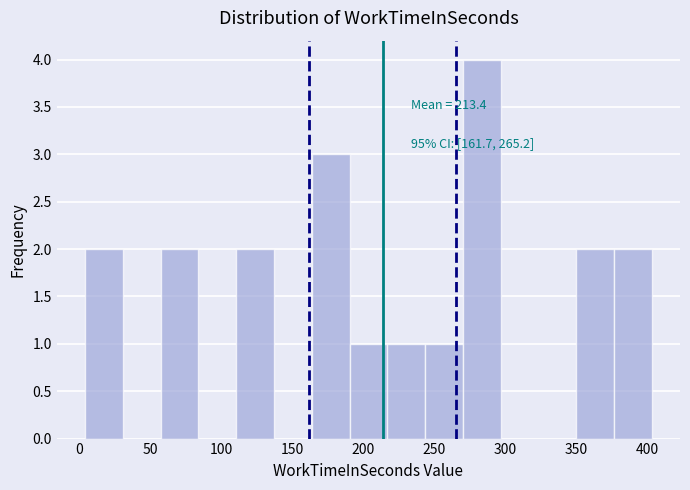

Which range on the x-axis has the tallest bar?

270 to 295